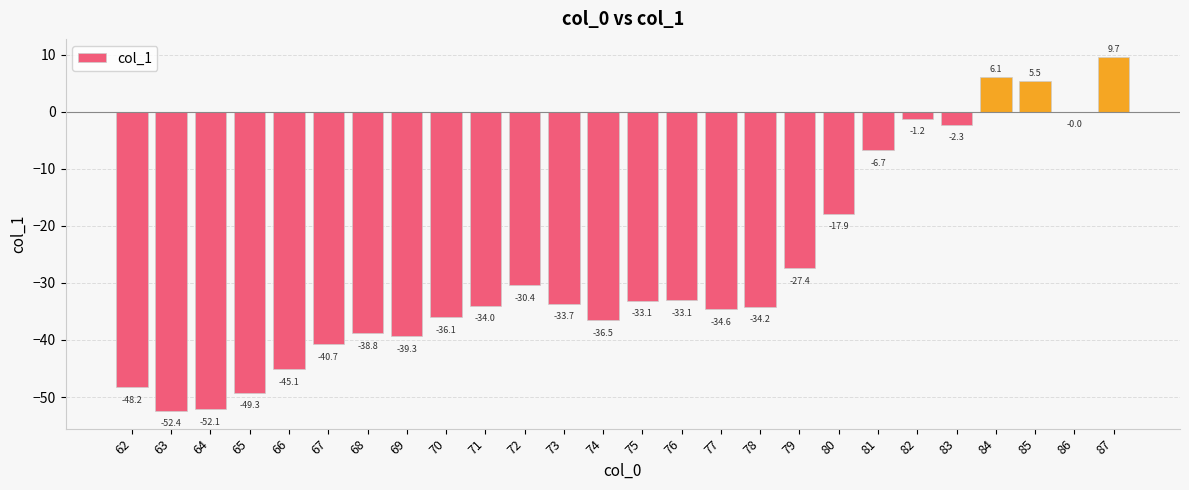

What is the sum of all values?

-705.7